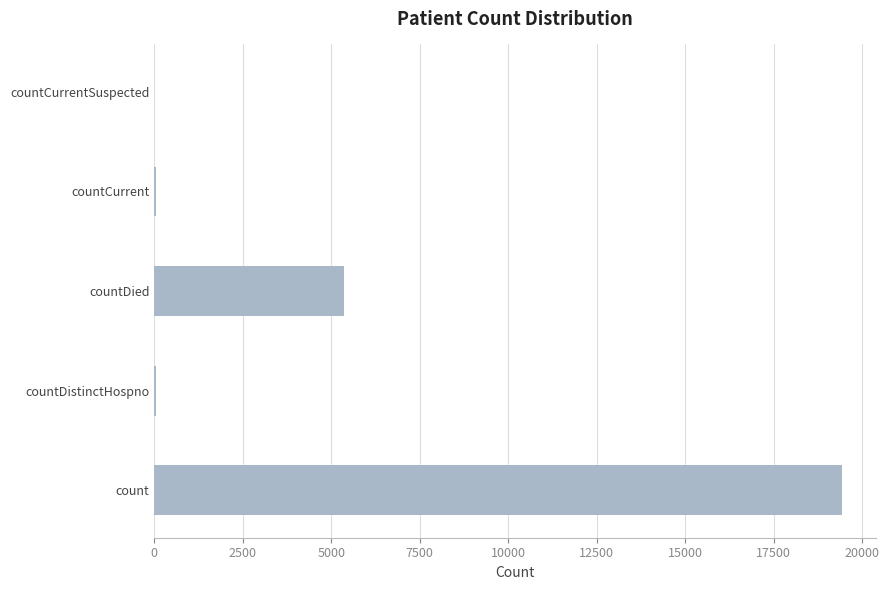

Which category has the highest value across all series?

count